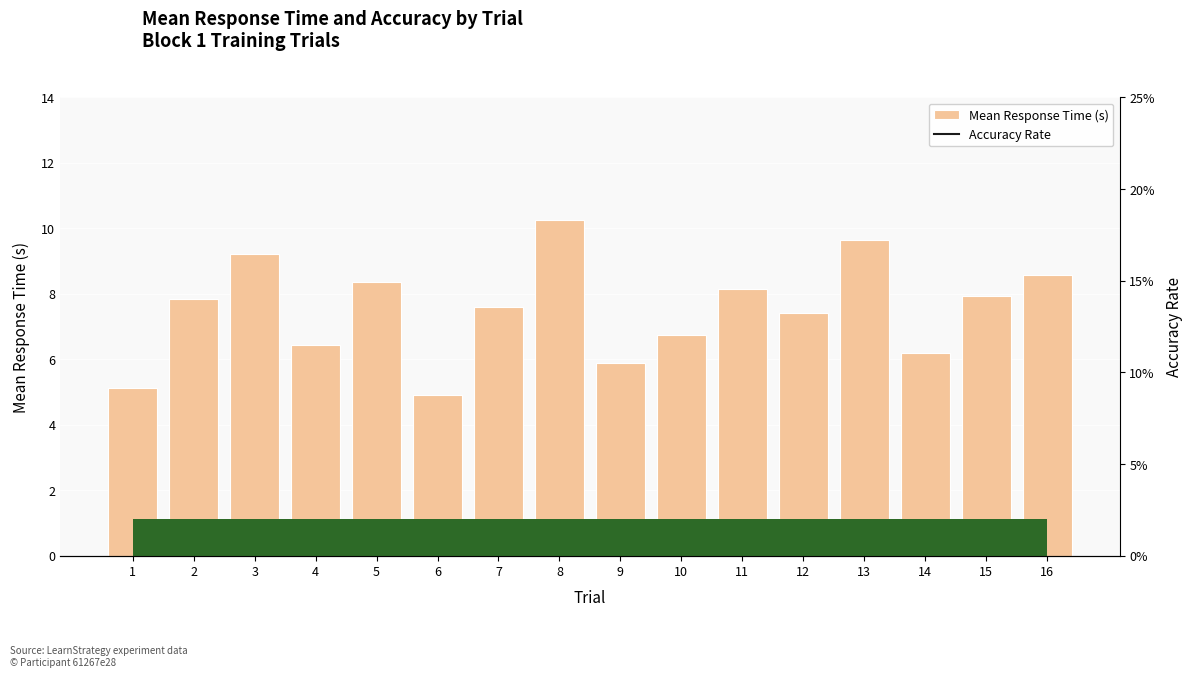

Where does the Mean Response Time (s) series first go above 7?

2